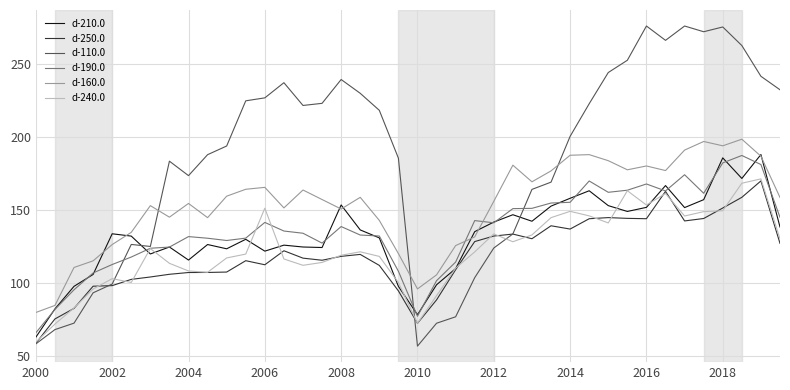

What is the sum of all d-240.0 values?

4923.9